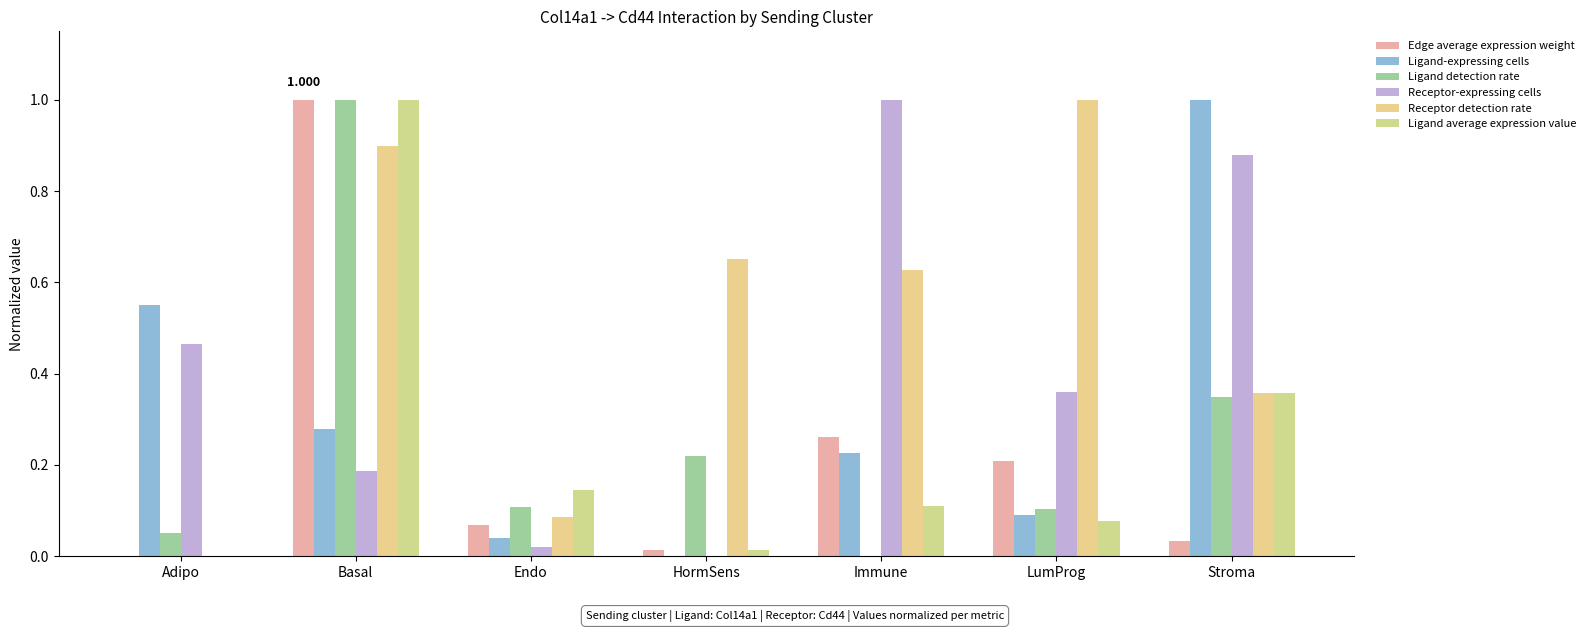

Which series has the widest spread of values?

Edge average expression weight